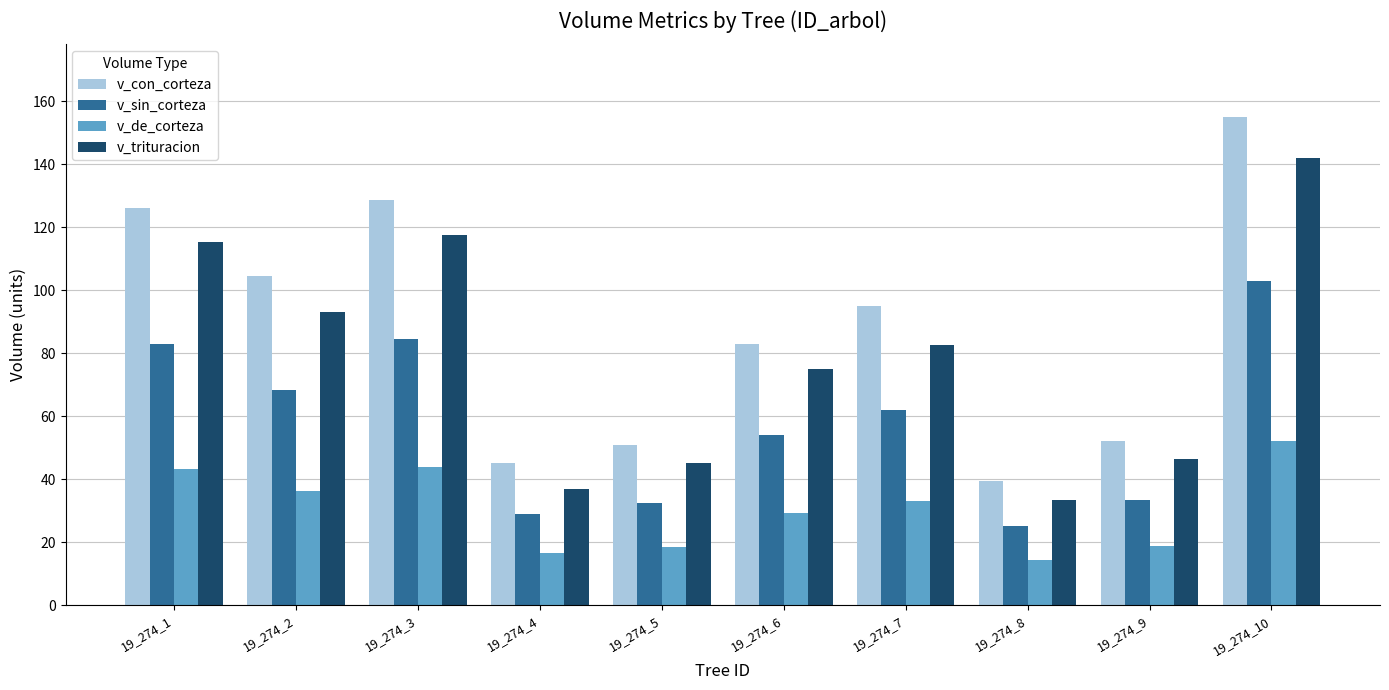

How many data points in v_con_corteza are less than 94?

5